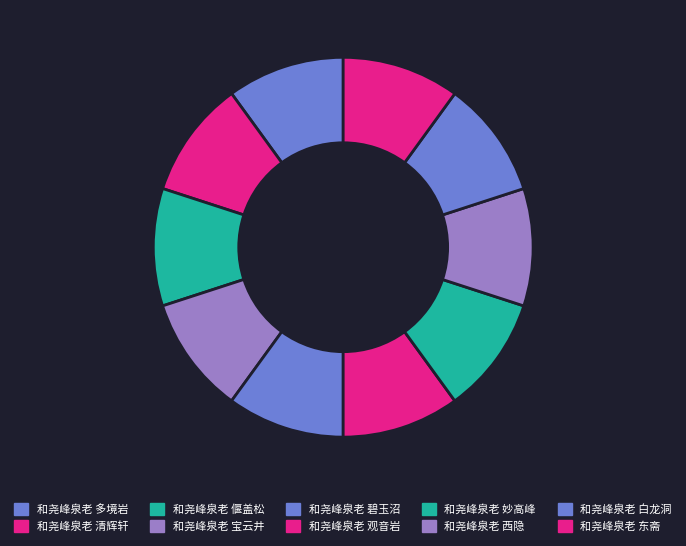

Which has a higher value, 和尧峰泉老 碧玉沼 or 和尧峰泉老 宝云井?

和尧峰泉老 宝云井